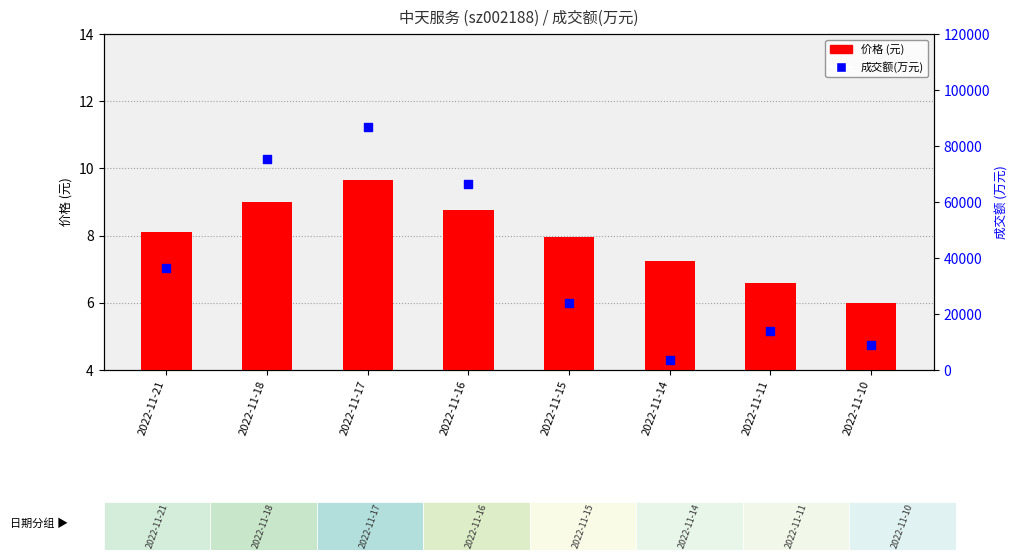

At which category is the sum across all series the highest?

2022-11-17